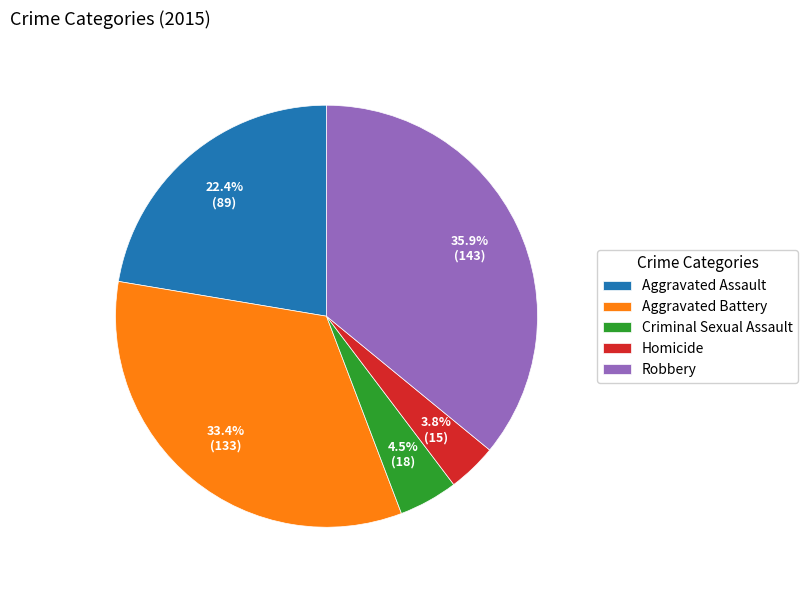

The Criminal Sexual Assault slice represents 14% of the pie. True or false?

False